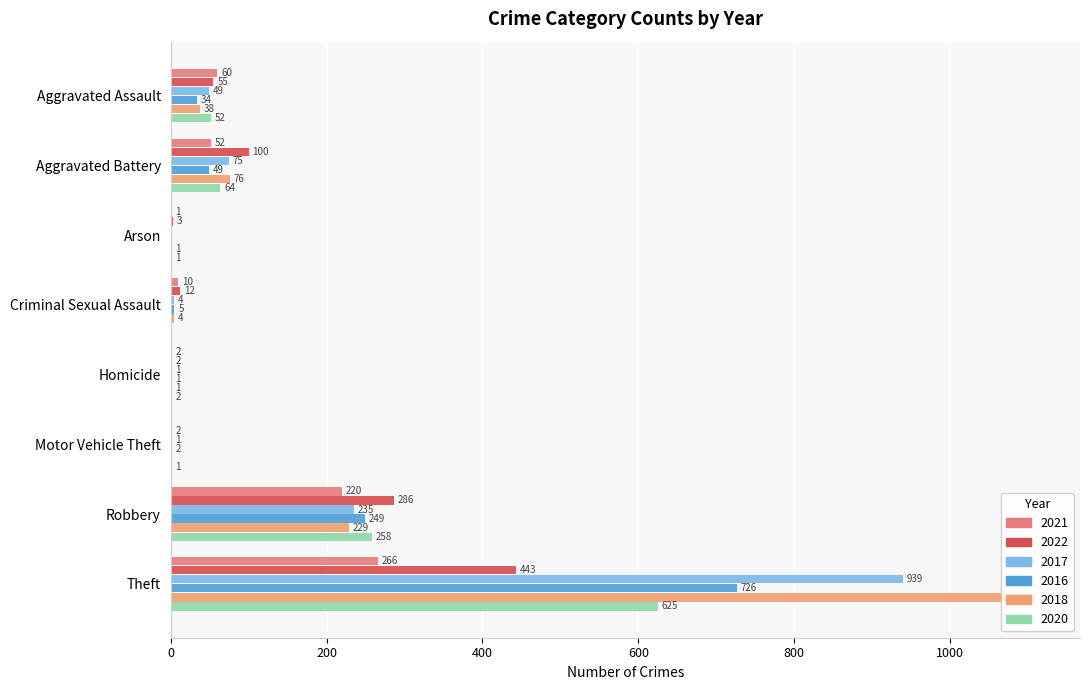

How many values in the 2016 series exceed 34?

3